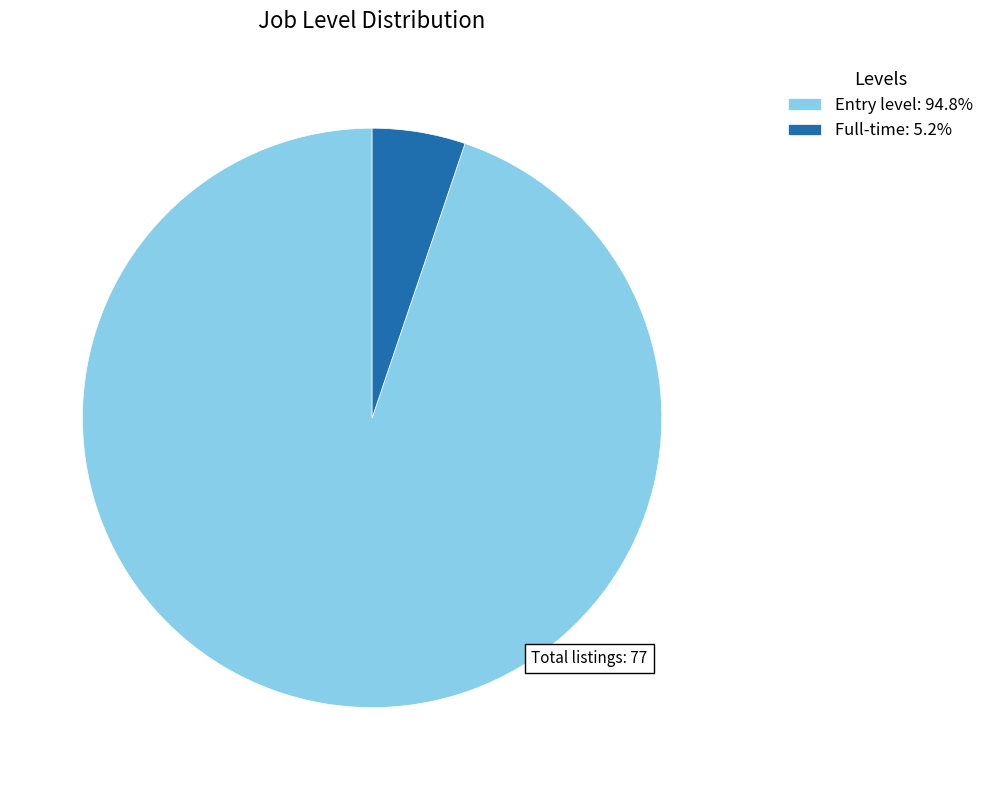

Combined, do Entry level: 94.8% and Full-time: 5.2% account for over 50%?

Yes